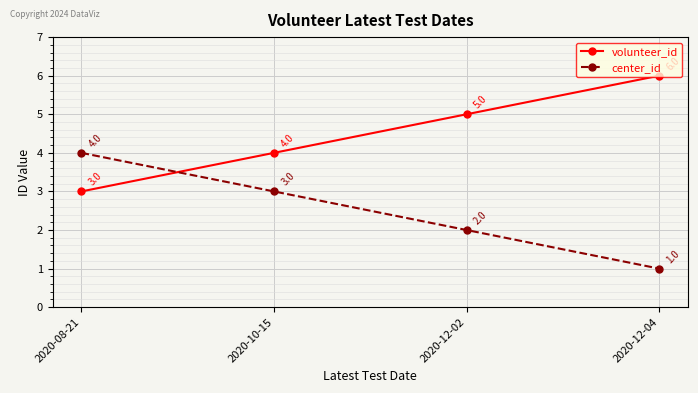

At which label is center_id closest to 2?

2020-12-02